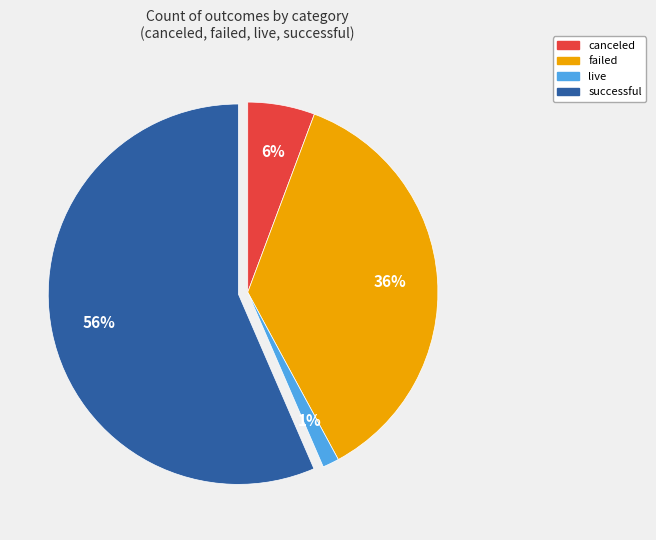

The successful slice represents 56% of the pie. True or false?

True